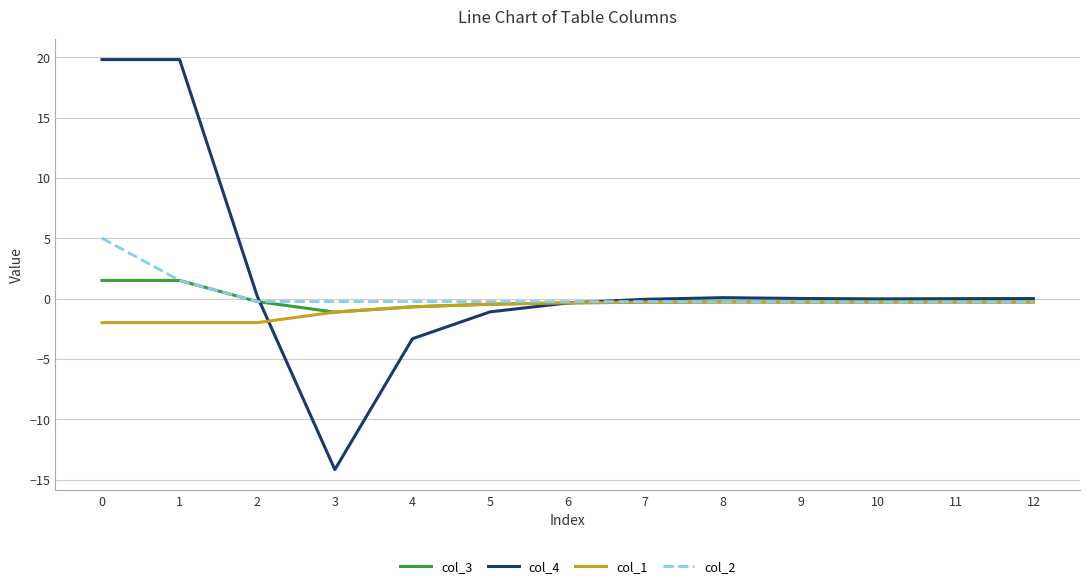

Which label corresponds to the smallest value in the chart?

3